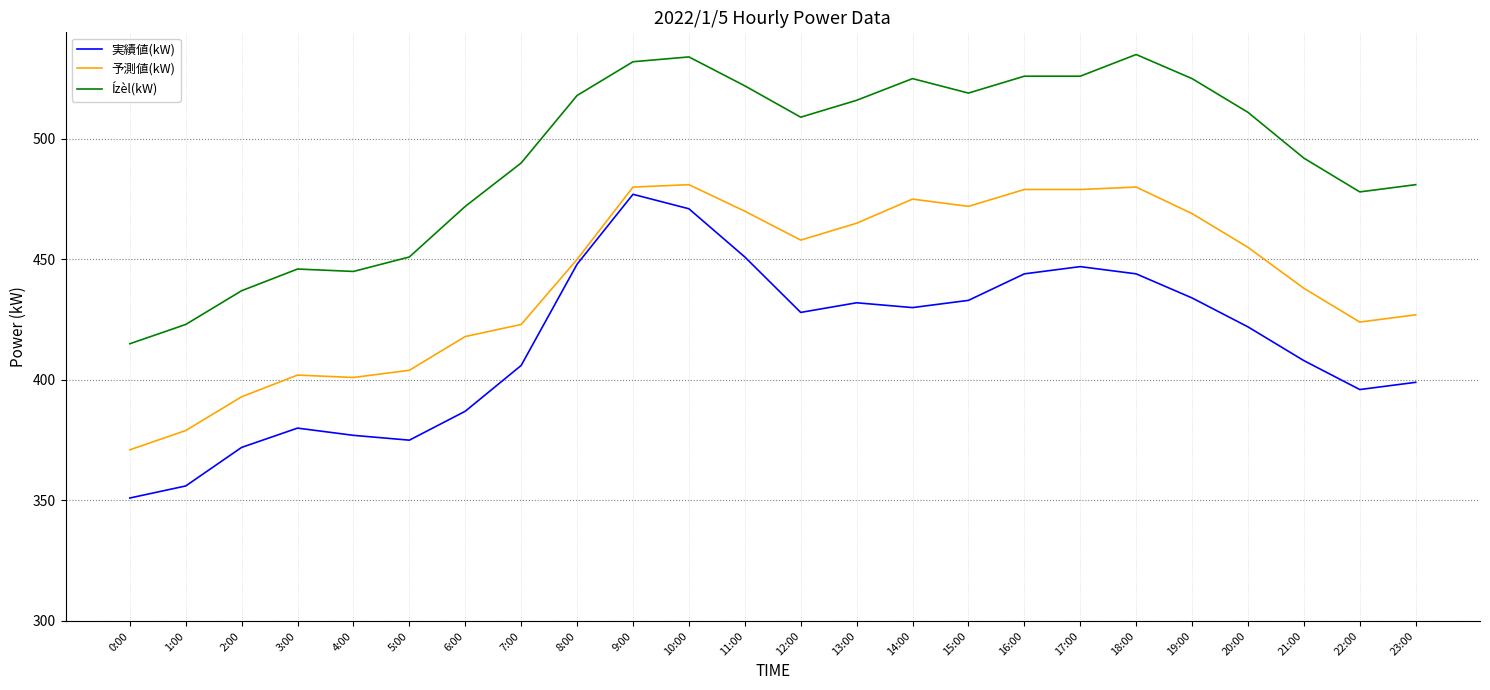

What position from the right is 6:00?

18